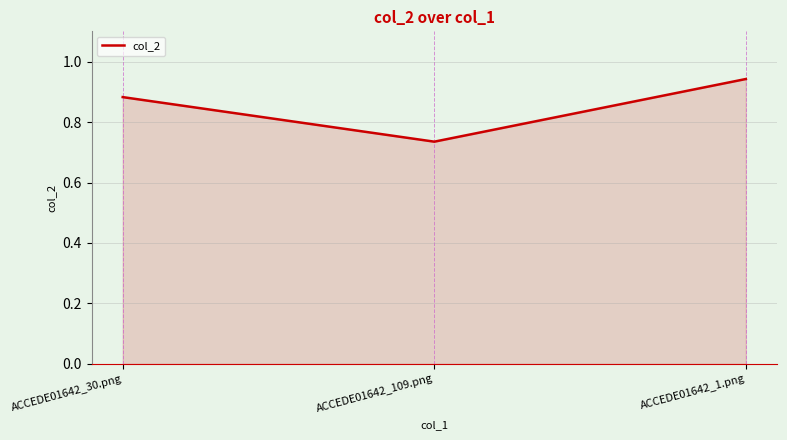

What is the sum of the values at ACCEDE01642_109.png and ACCEDE01642_1.png?

1.7